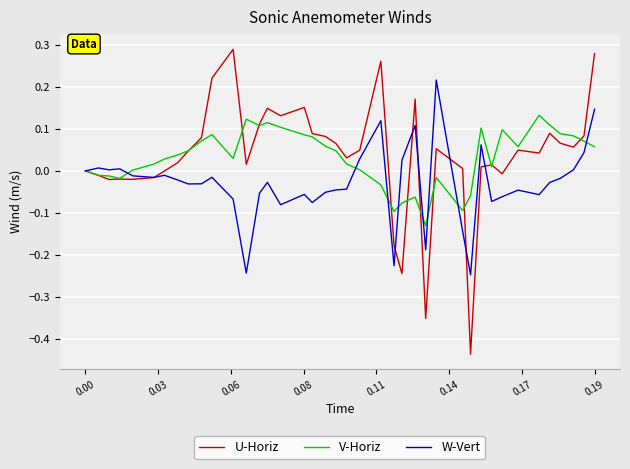

How many distinct data groups are displayed?

3